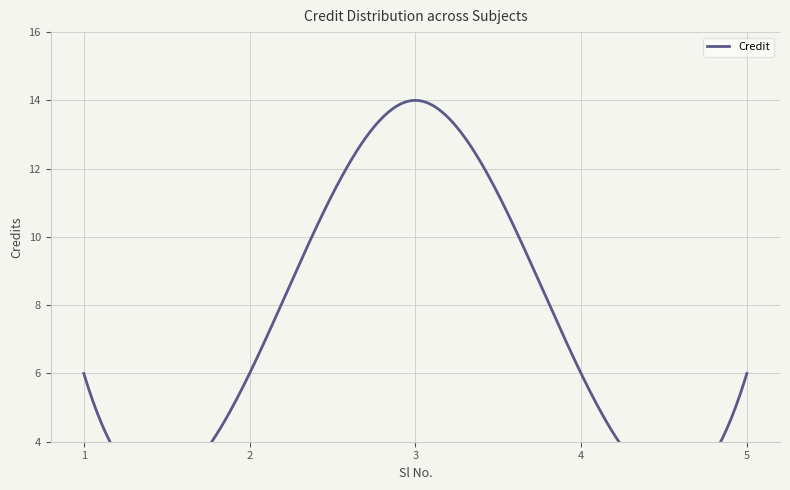

List the labels in order of value, smallest first.

1, 2, 4, 5, 3